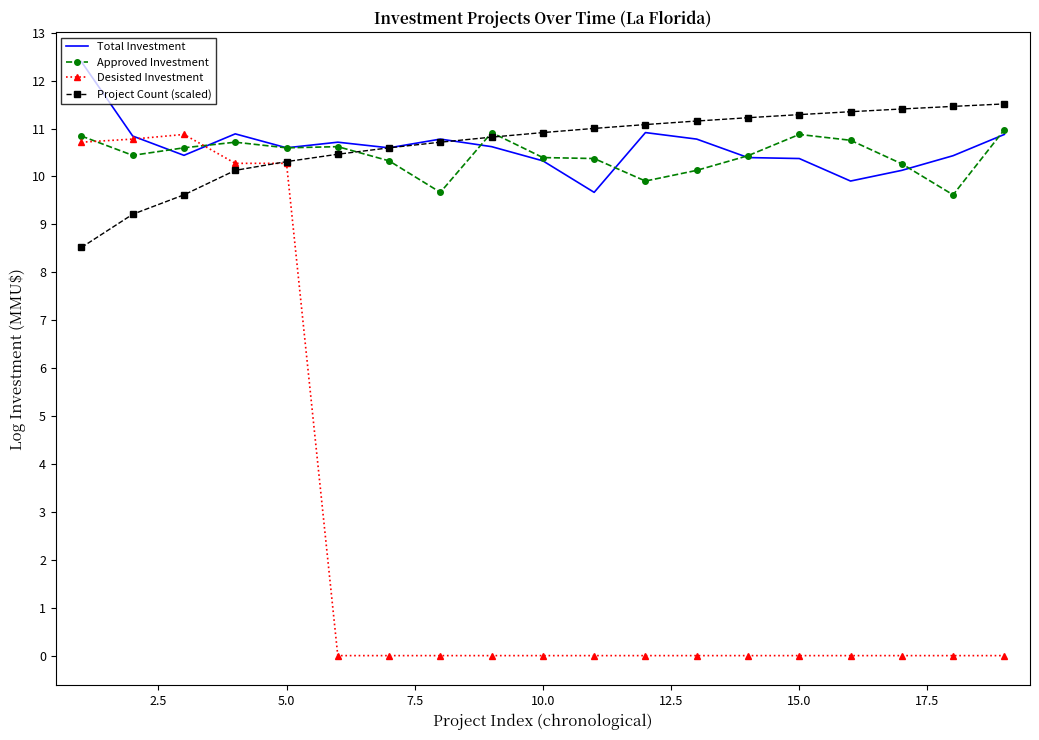

Which series has the largest range (max minus min)?

Desisted Investment